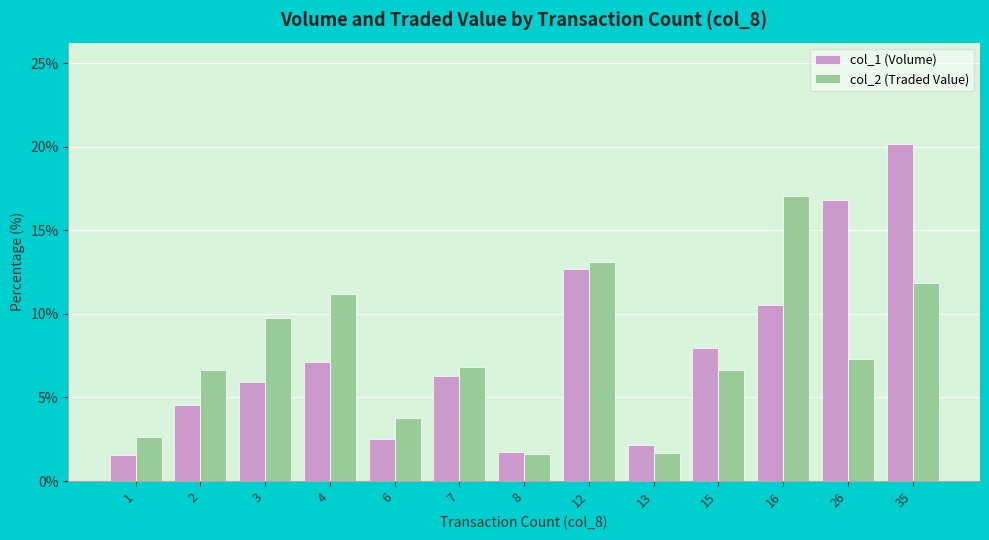

How many bars are there in total?

26